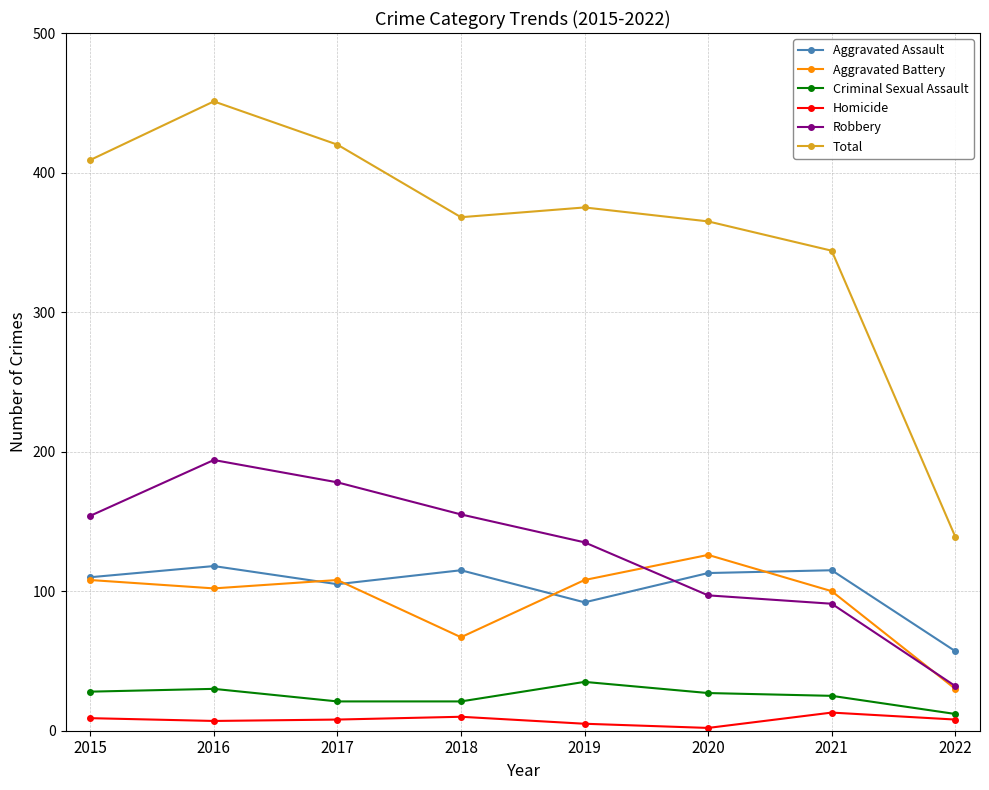

Is this an area chart (filled region under the line)?

No